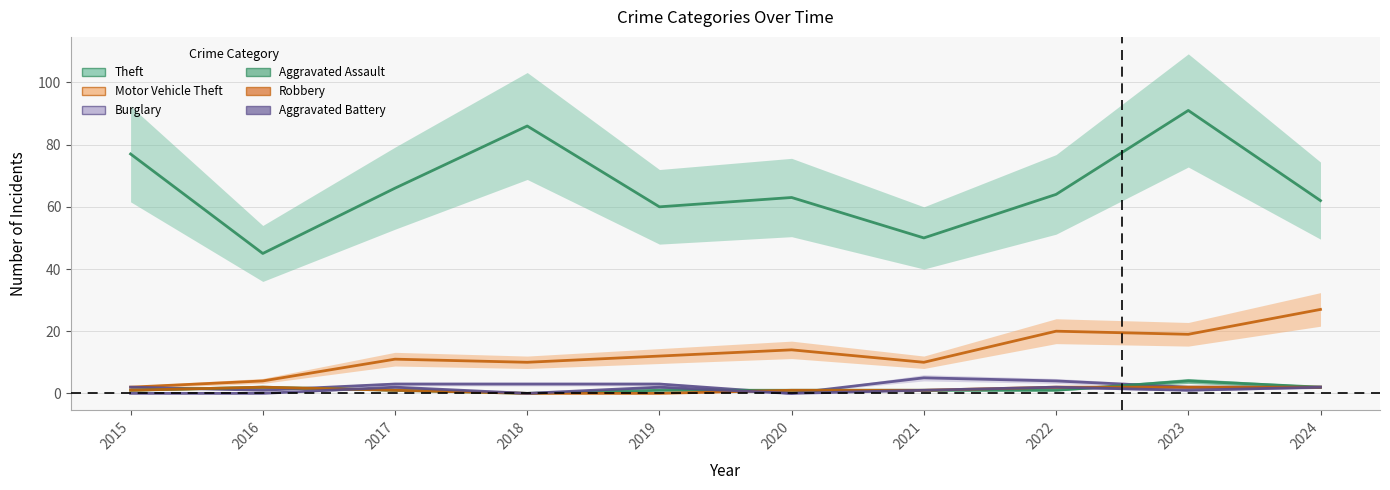

True or false: Theft and Motor Vehicle Theft intersect in this chart.

False